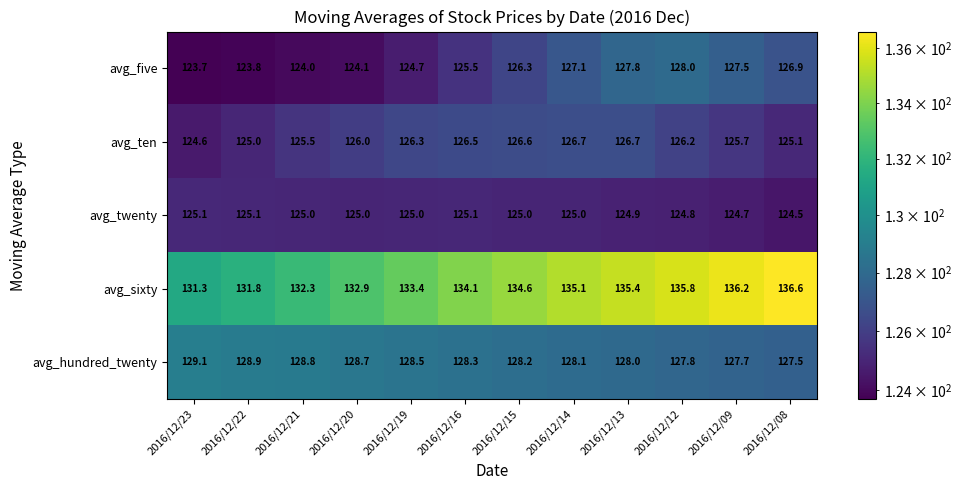

Is it true that avg_hundred_twenty equals 188.2 at 2016/12/12?

False